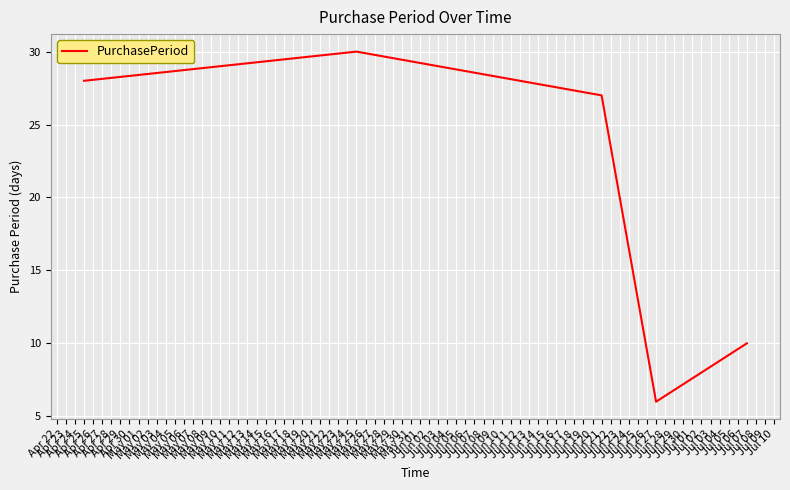

At which label is the value closest to 18?

Jul 07